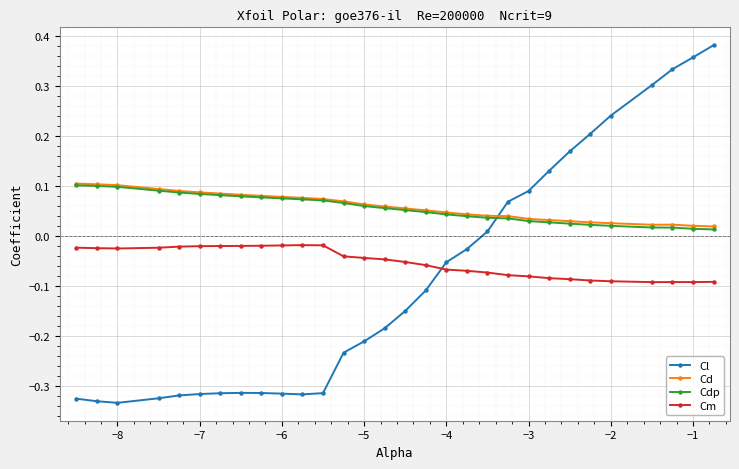

True or false: Cm and Cd intersect in this chart.

False